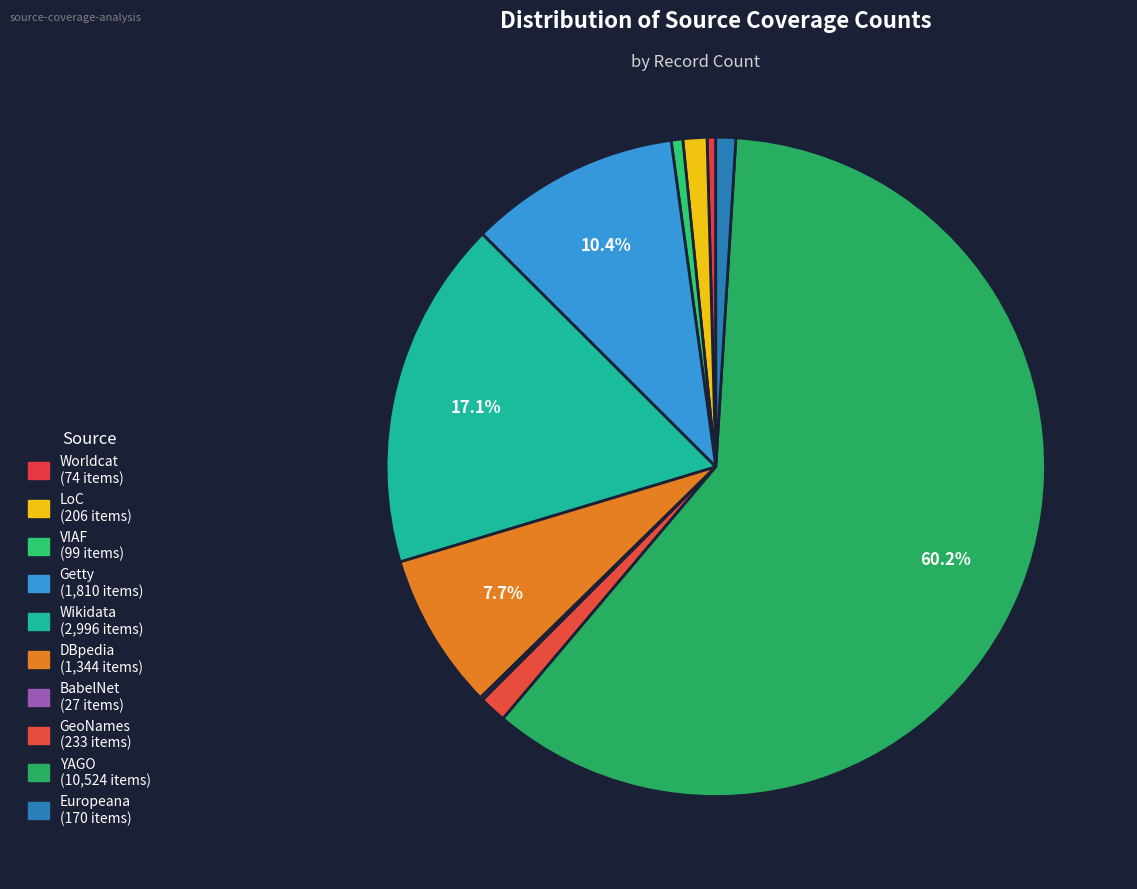

How many segments does this pie chart have?

10